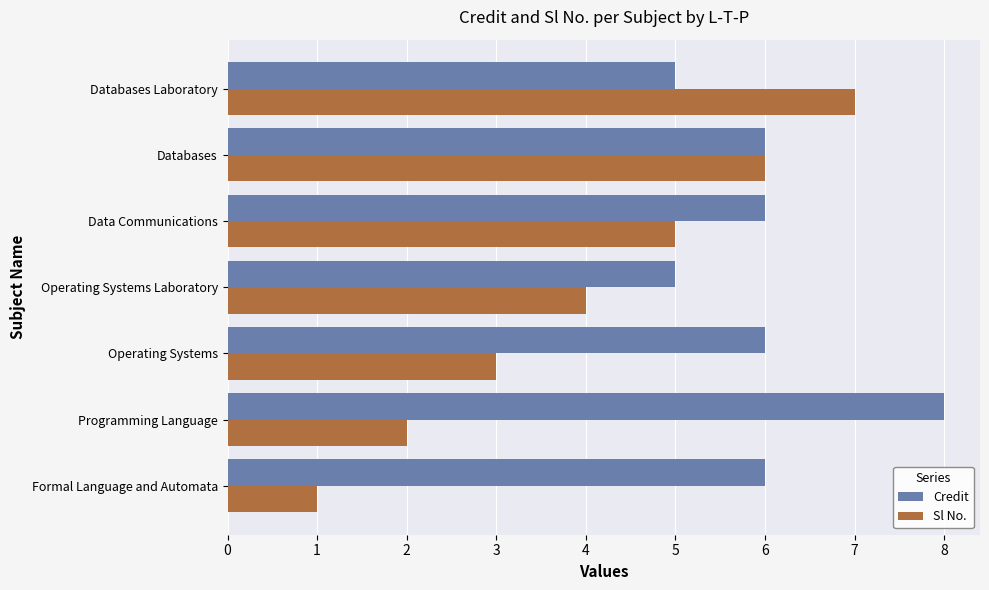

What is the difference between the maximum and minimum values in the Sl No. series?

6